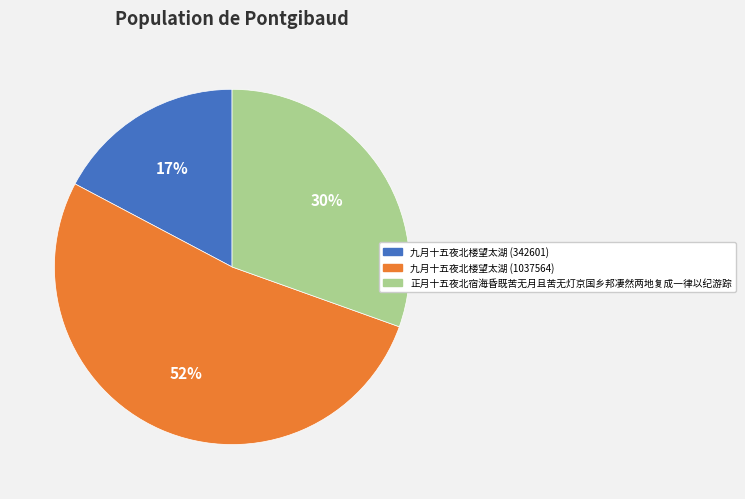

How many segments does this pie chart have?

3